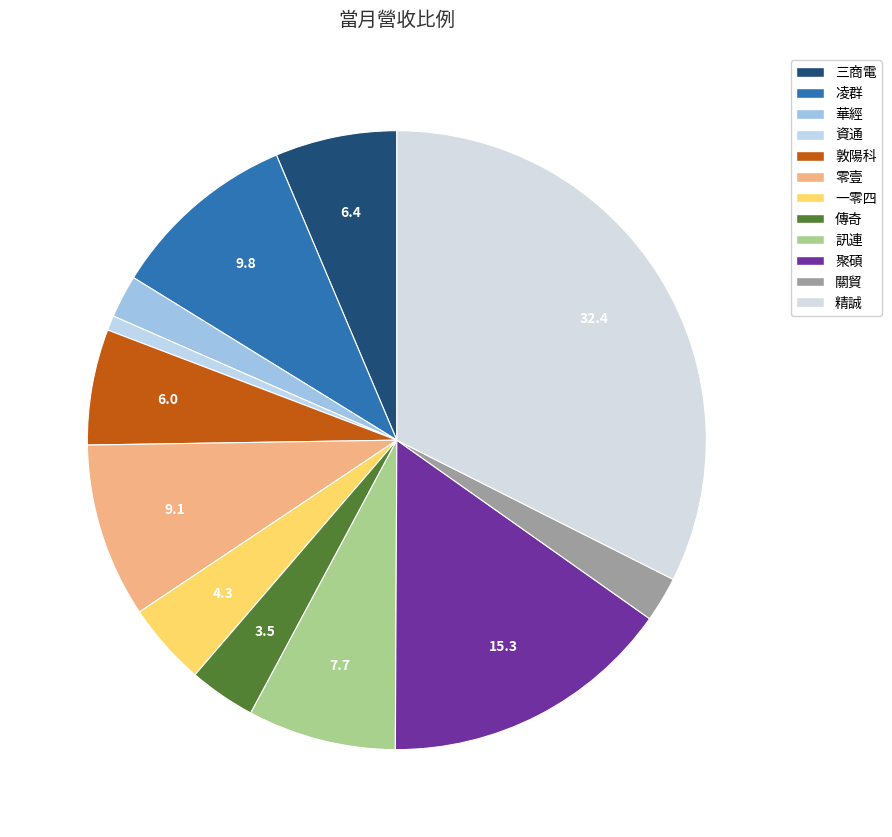

Count the number of slices in the pie.

12